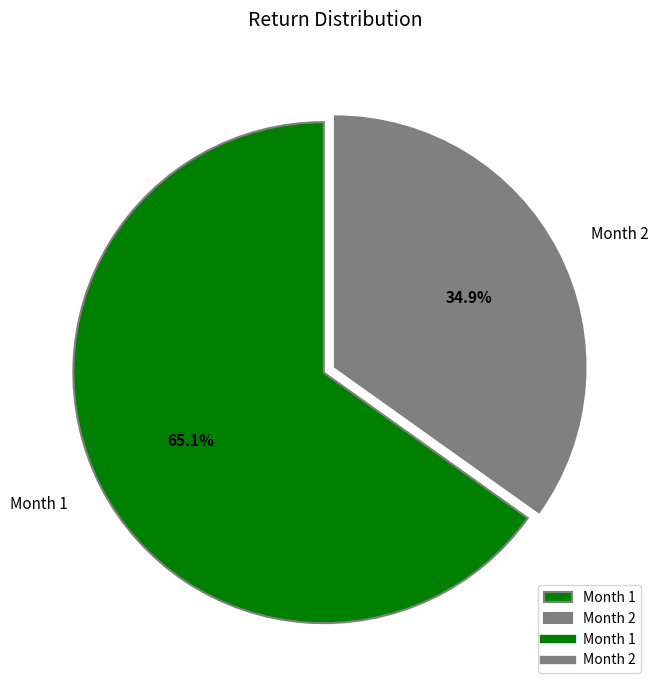

Which category has the biggest portion of the pie?

Month 1